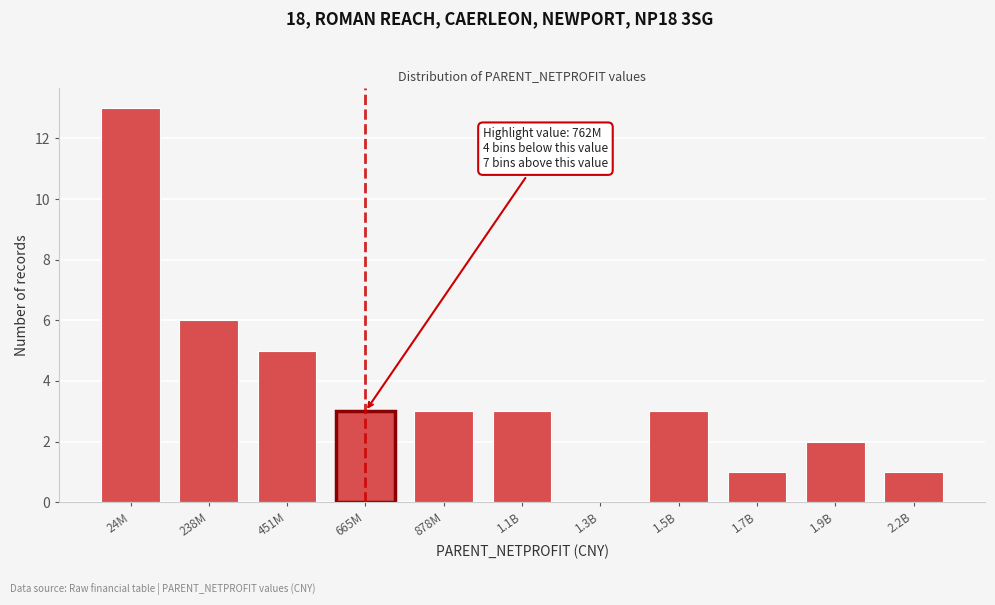

Reading left to right, transcribe all the data shown in this chart.

24M=13	238M=6	451M=5	665M=3	878M=3	1.1B=3	1.3B=0	1.5B=3	1.7B=1	1.9B=2	2.2B=1